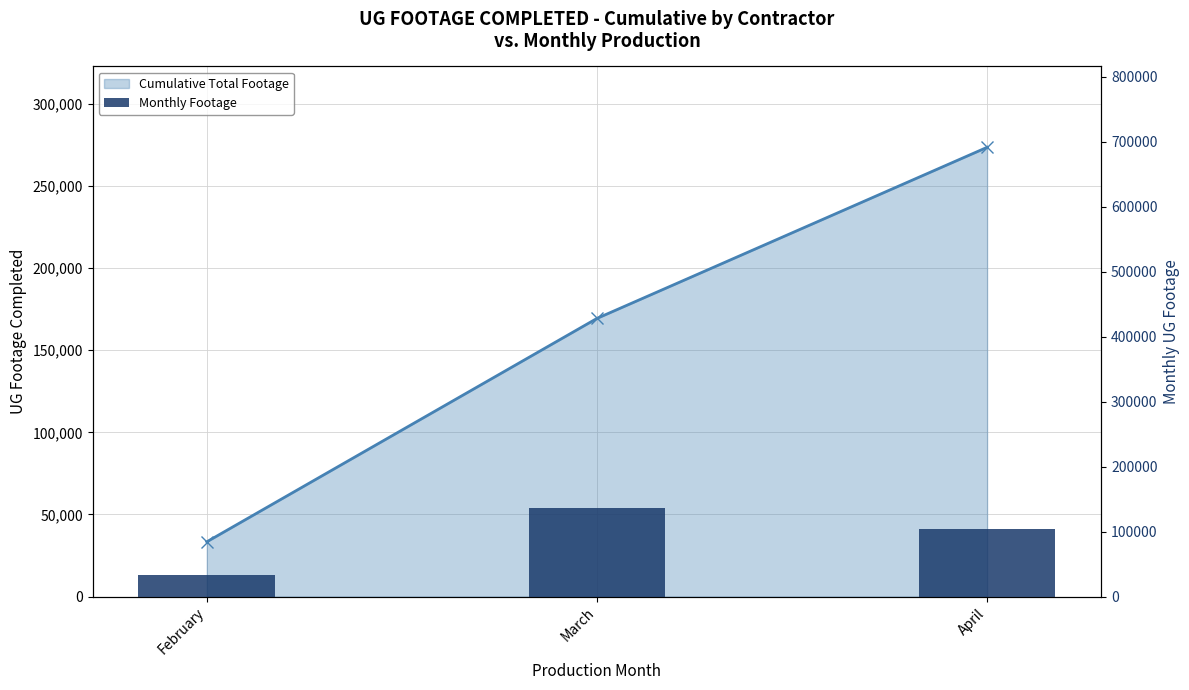

What is the average value of the Cumulative Total Footage (line) series?

158727